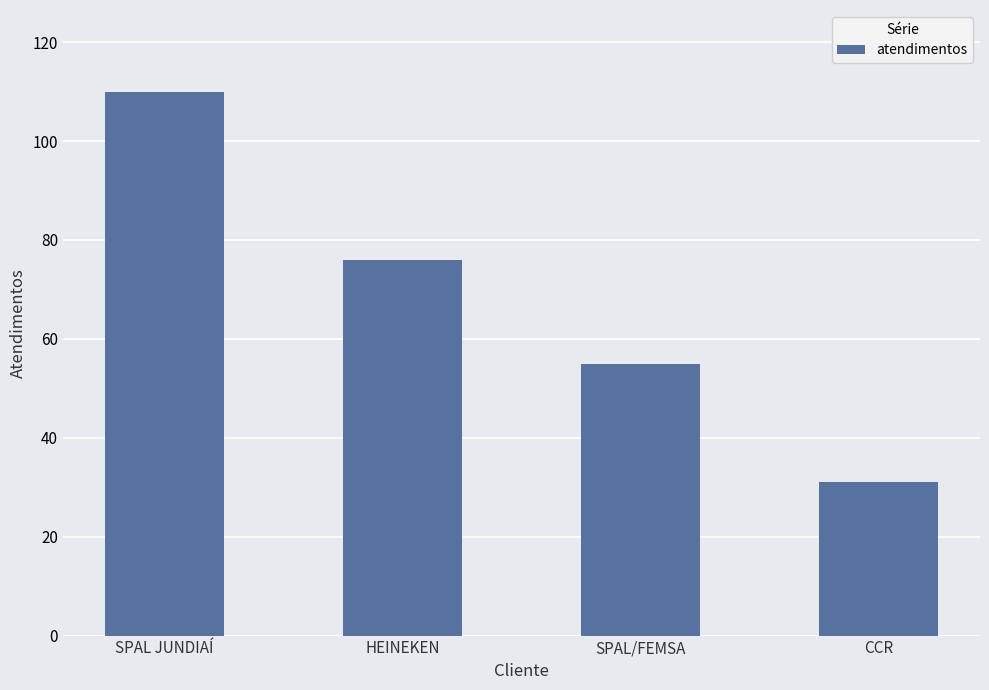

What is the change in value from HEINEKEN to CCR?

-45